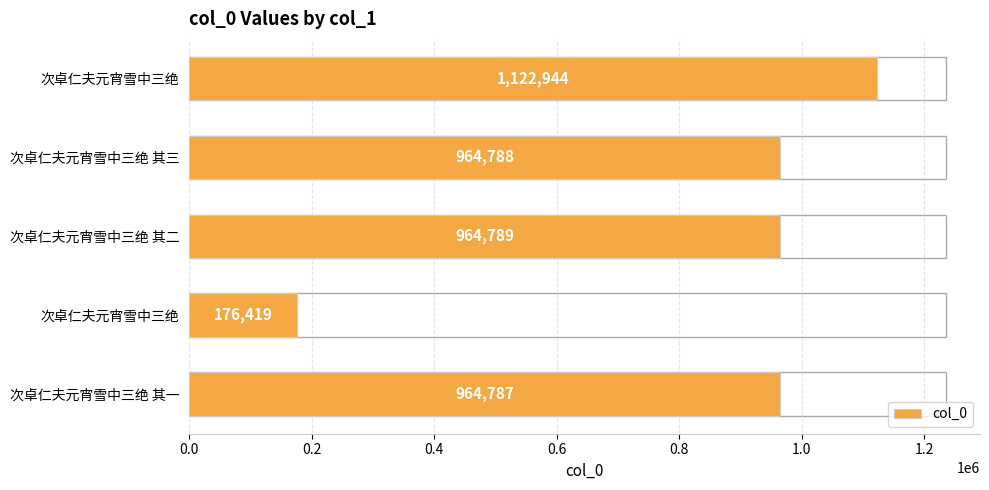

How many values are below 964788?

2